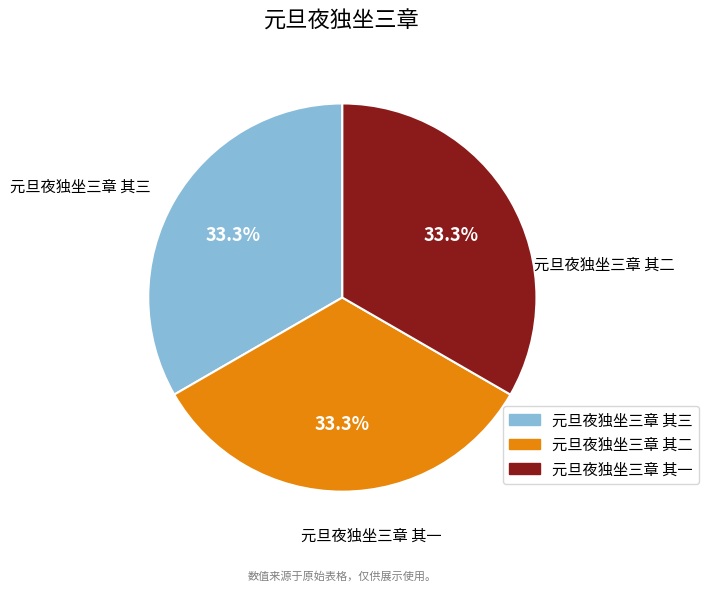

Is the sum of 元旦夜独坐三章 其三 and 元旦夜独坐三章 其二 greater than half?

Yes